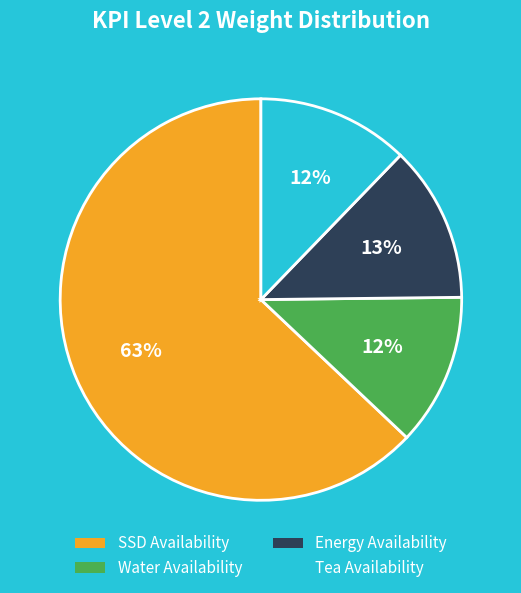

How many slices are in this pie chart?

4